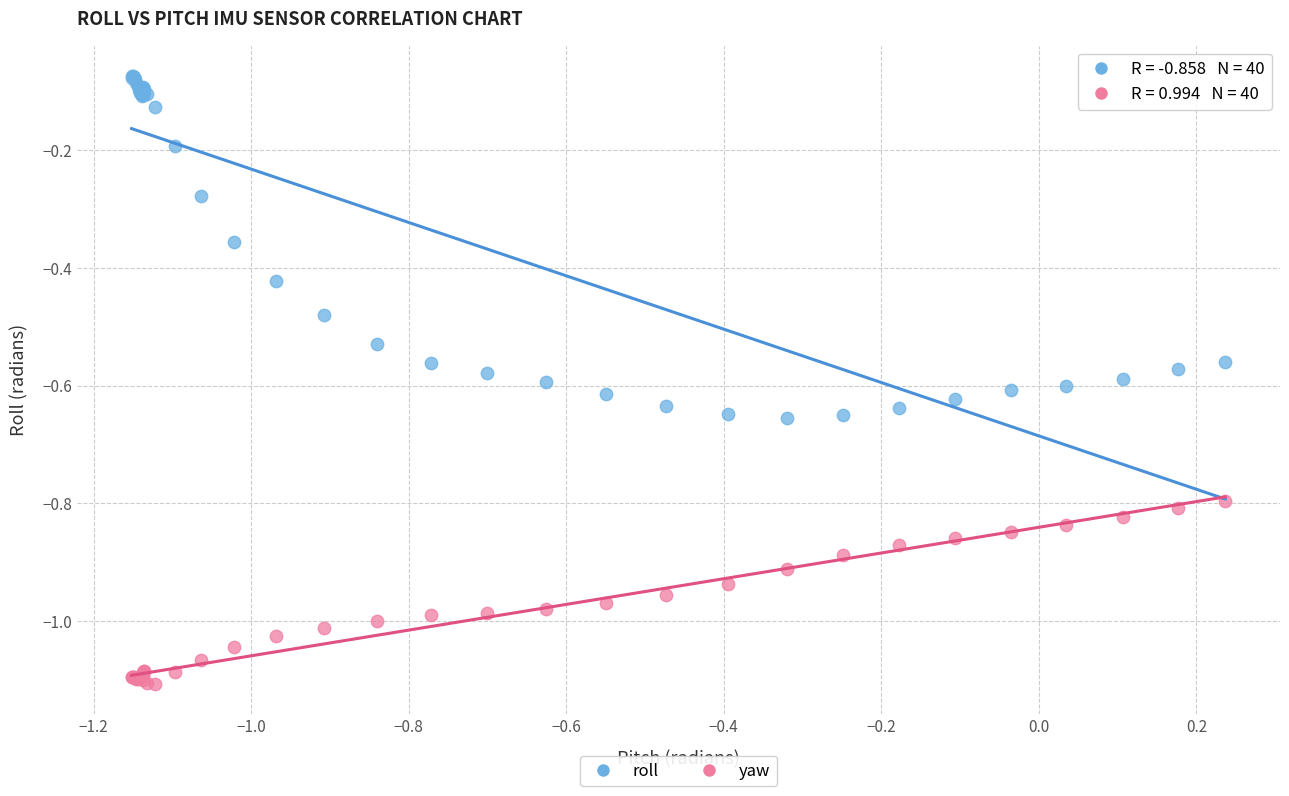

Which series reaches the maximum Y coordinate?

roll